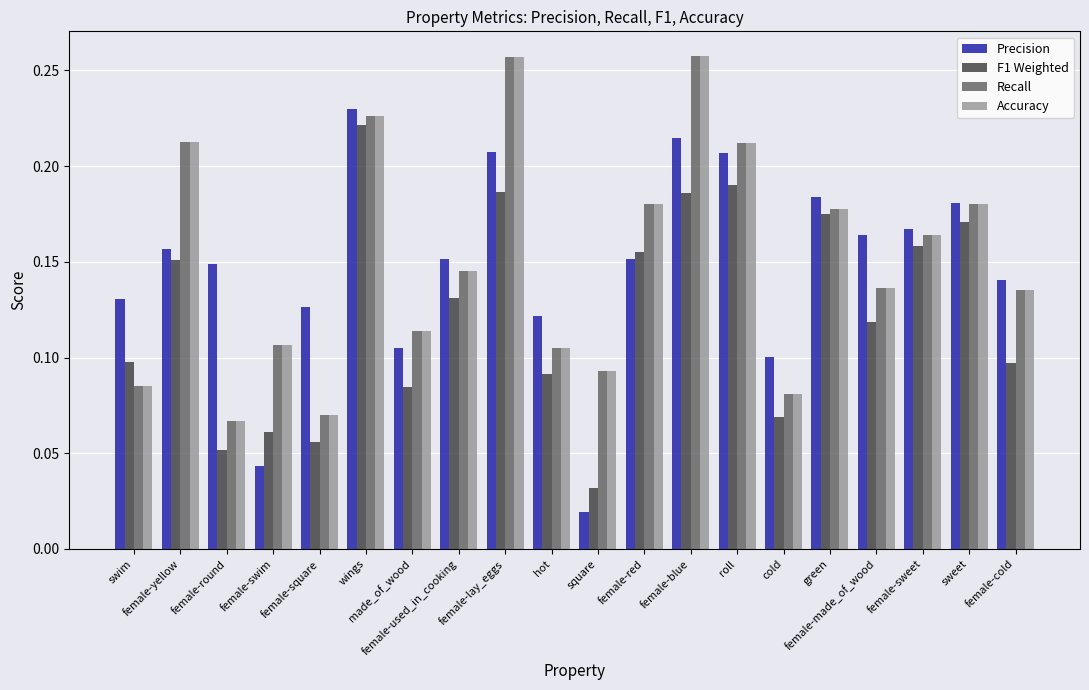

What is the sum of all Precision values?

3.0